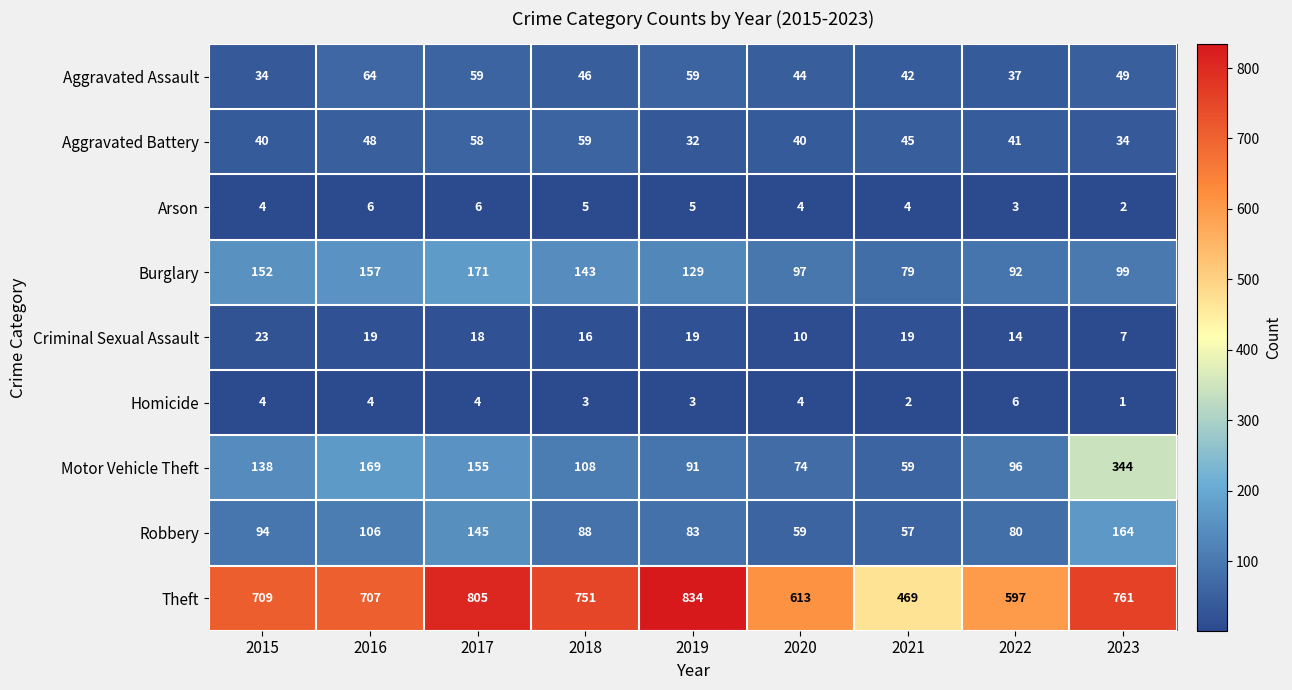

Is it true that Motor Vehicle Theft equals 96 at 2022?

True